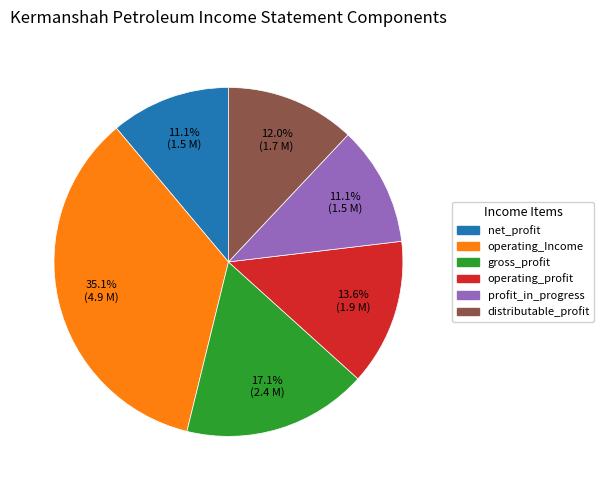

Does any single category account for the majority?

No